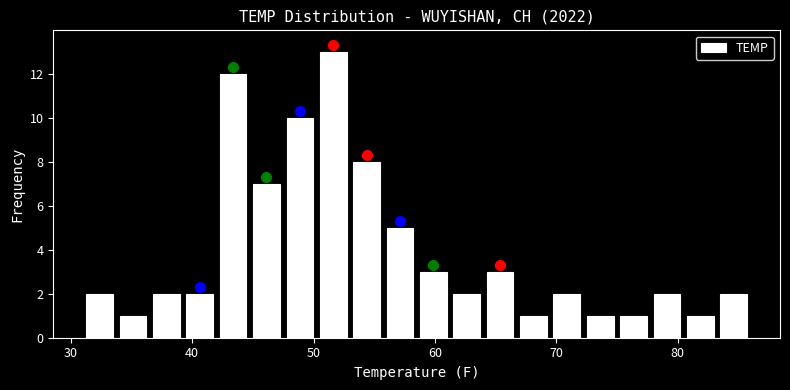

Read against the x-axis, roughly where is the centre of the tallest bar?

52